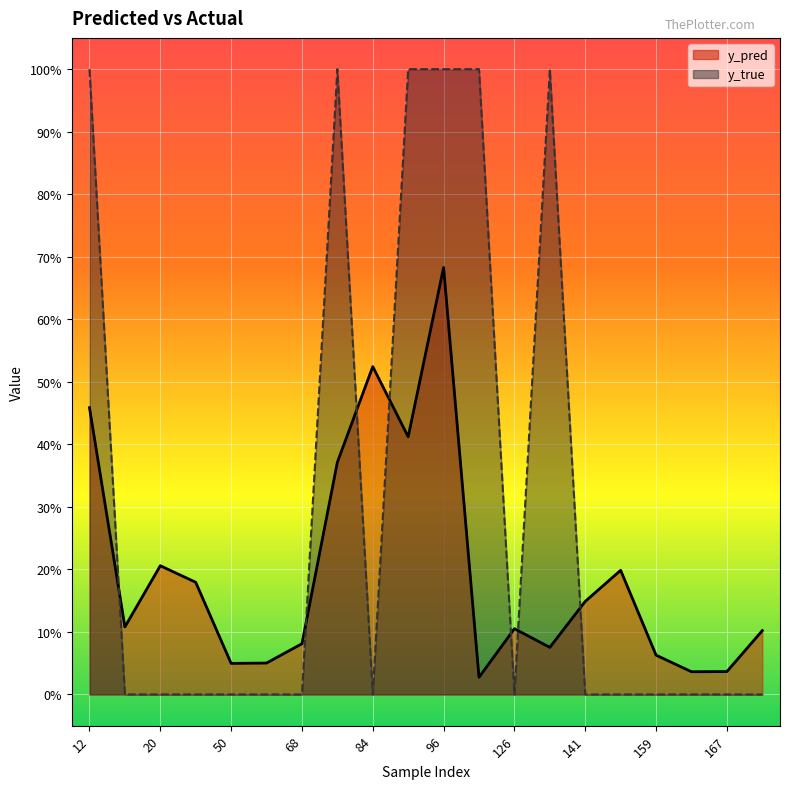

Between 61 and 159, which is larger?

159